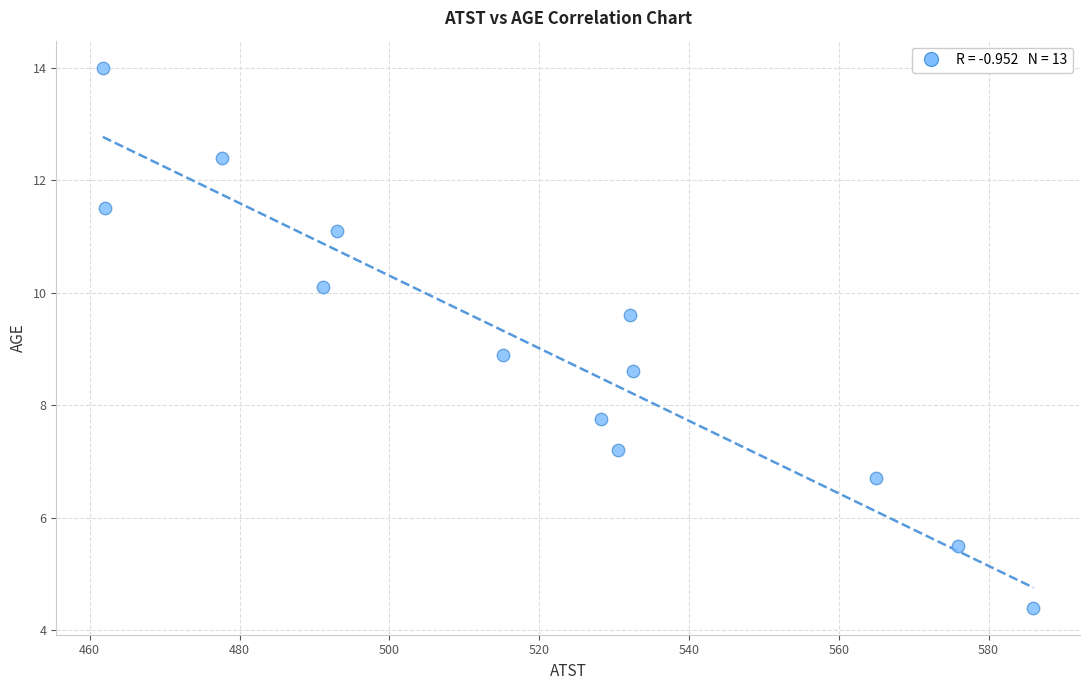

What is the range of X values (max minus min)?

124.2